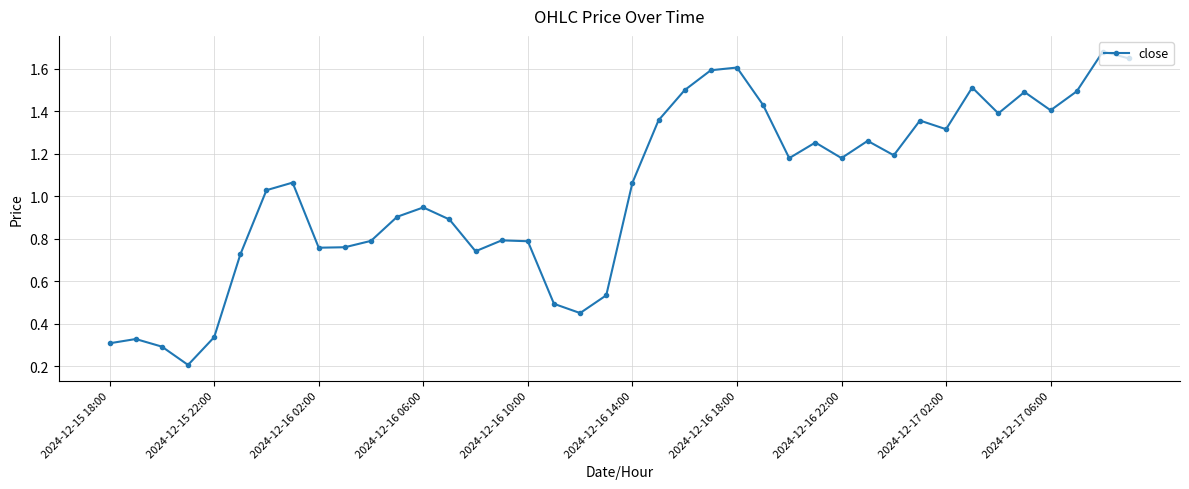

What is the value of the 38th point from the left?

1.5